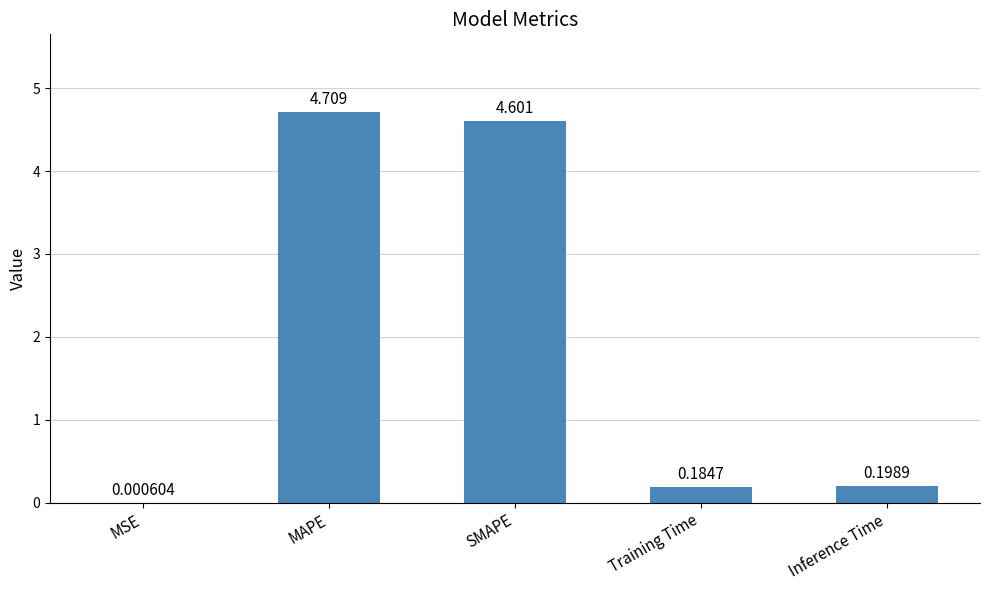

At which label is the value closest to 2?

Inference Time